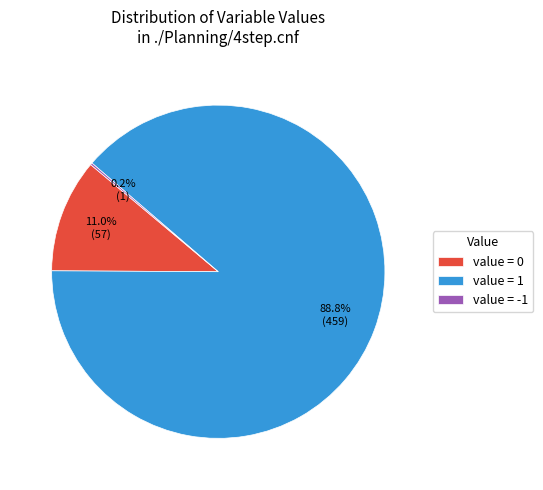

How much of the chart is everything except value = 1?

11.2%